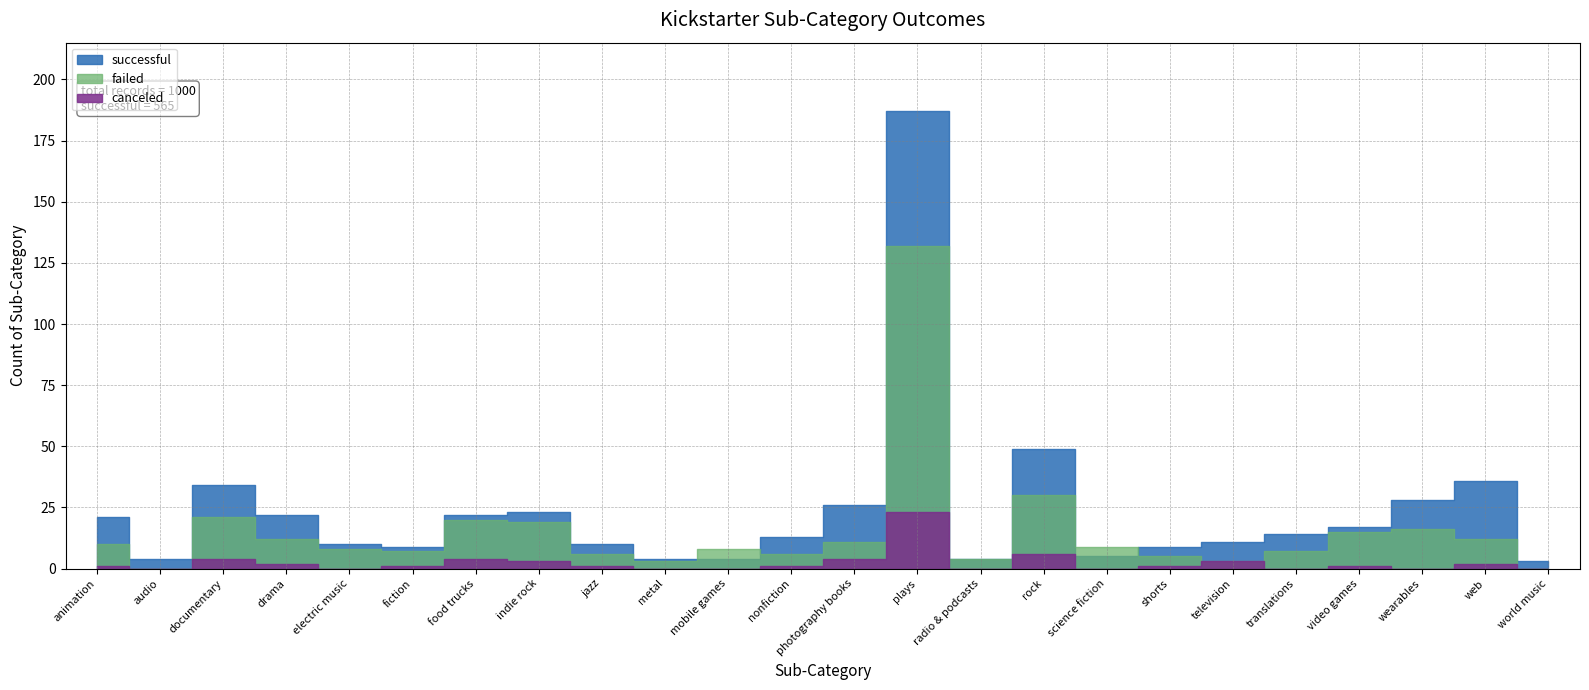

At which label does successful reach its minimum?

world music